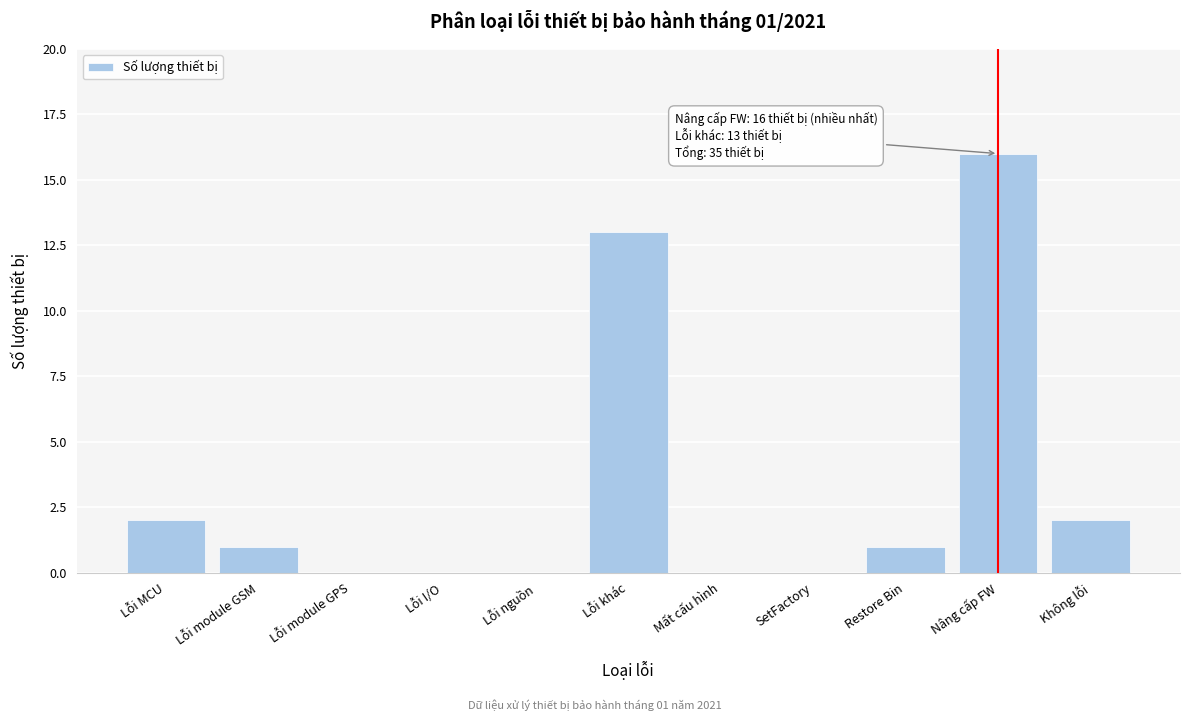

Reading left to right, list all the values displayed in this chart.

Lỗi MCU=2	Lỗi module GSM=1	Lỗi module GPS=0	Lỗi I/O=0	Lỗi nguồn=0	Lỗi khác=13	Mất cấu hình=0	SetFactory=0	Restore Bin=1	Nâng cấp FW=16	Không lỗi=2